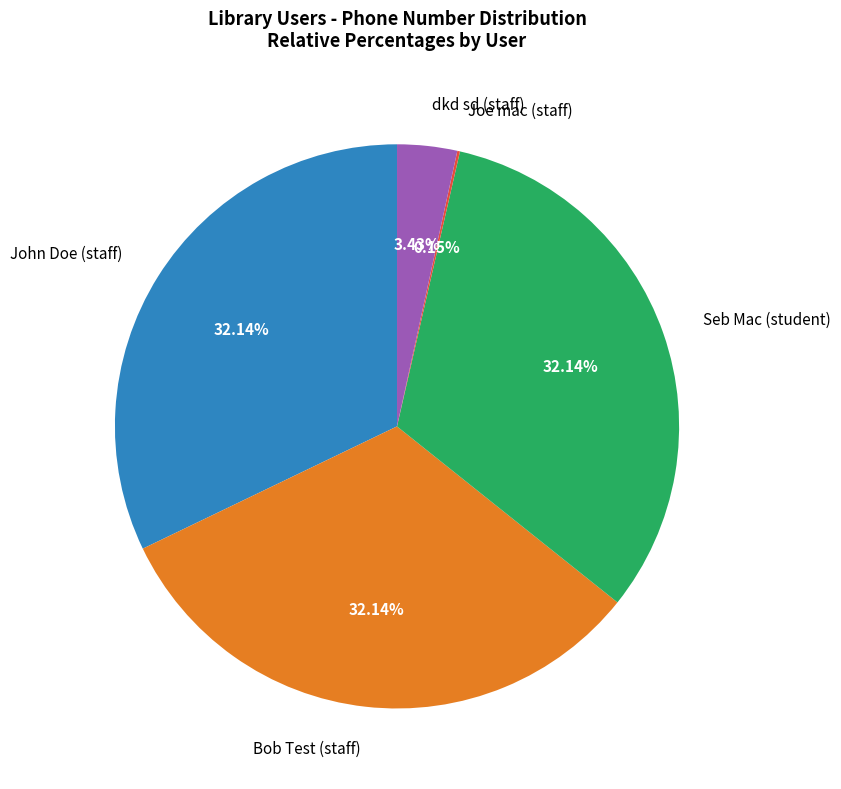

Does any single category account for the majority?

No